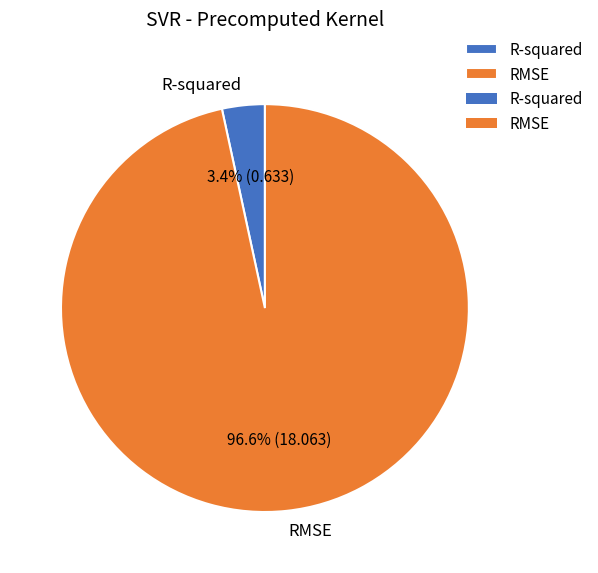

Which slice is the smallest?

R-squared